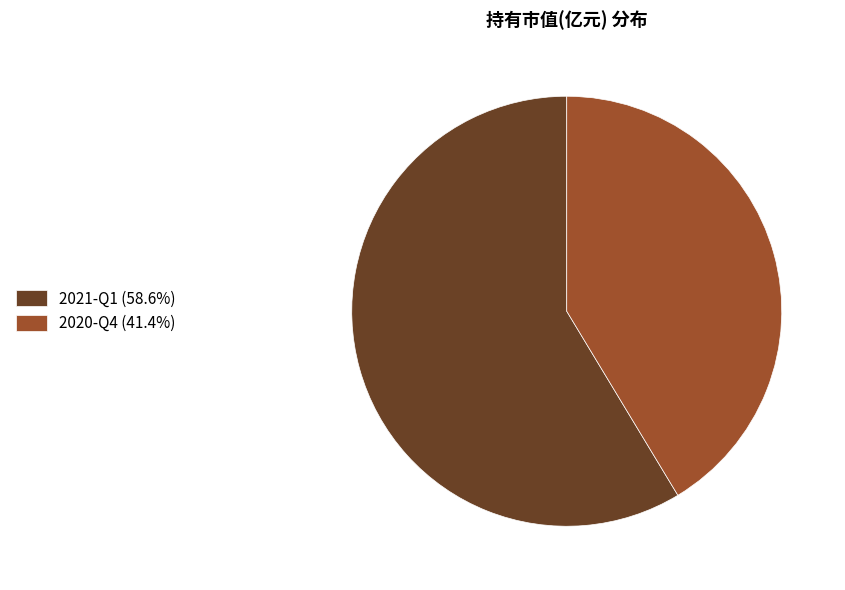

Between 2020-Q4 and 2021-Q1, which is larger?

2021-Q1